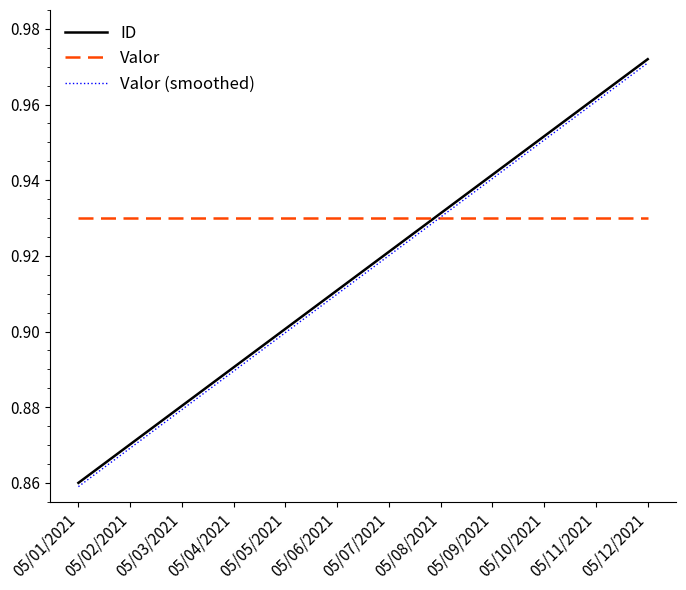

What position from the right is 05/02/2021?

11